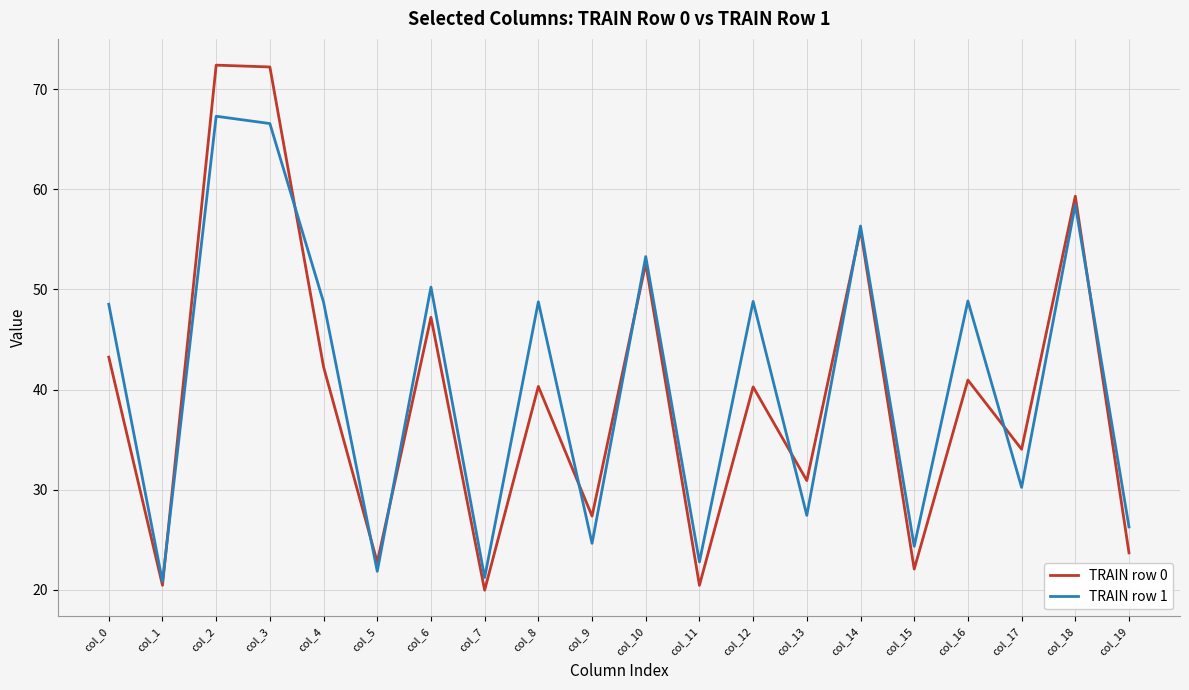

True or false: TRAIN row 0 has a value of 29.8 at col_5.

False